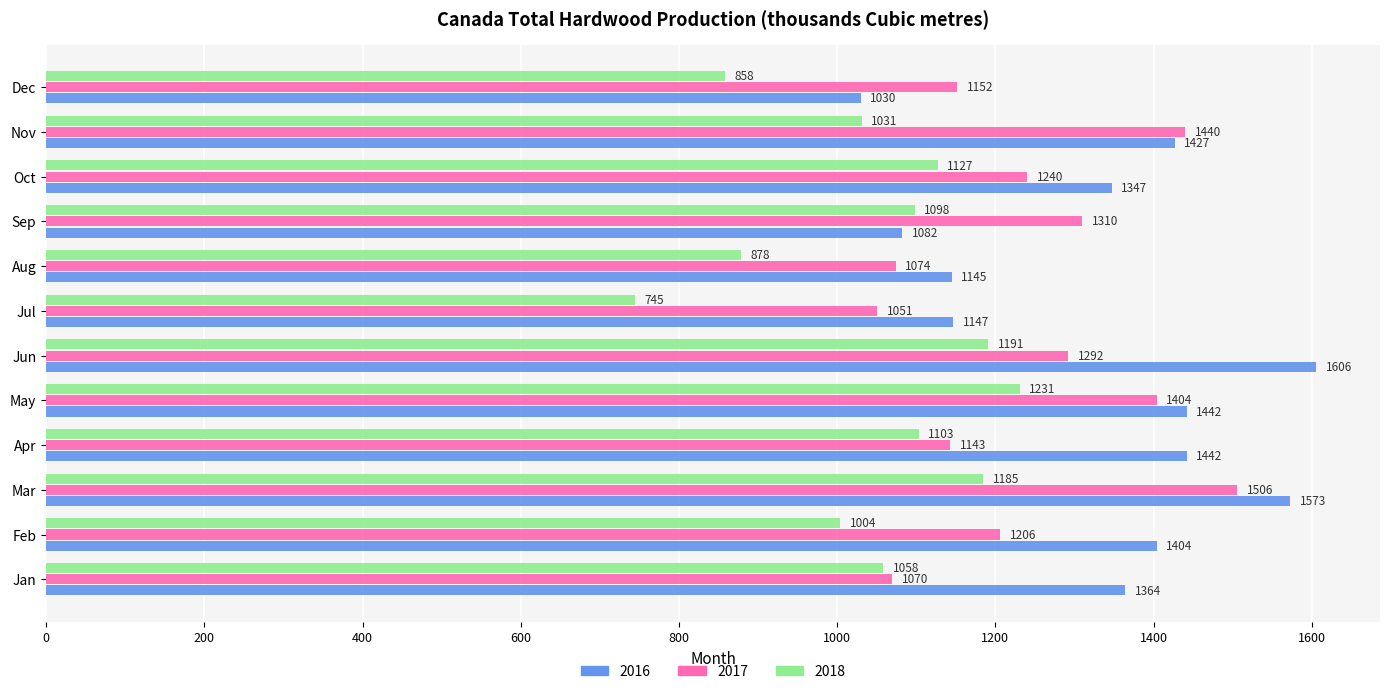

True or false: 2018 has a value of 477 at May.

False